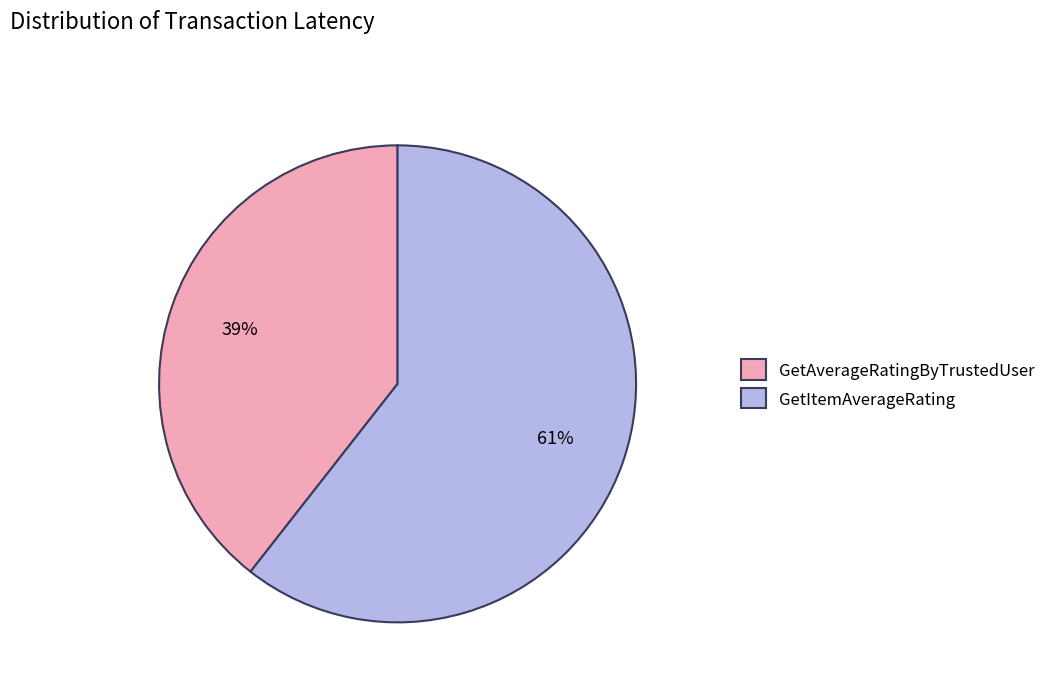

Which has a higher value, GetAverageRatingByTrustedUser or GetItemAverageRating?

GetItemAverageRating